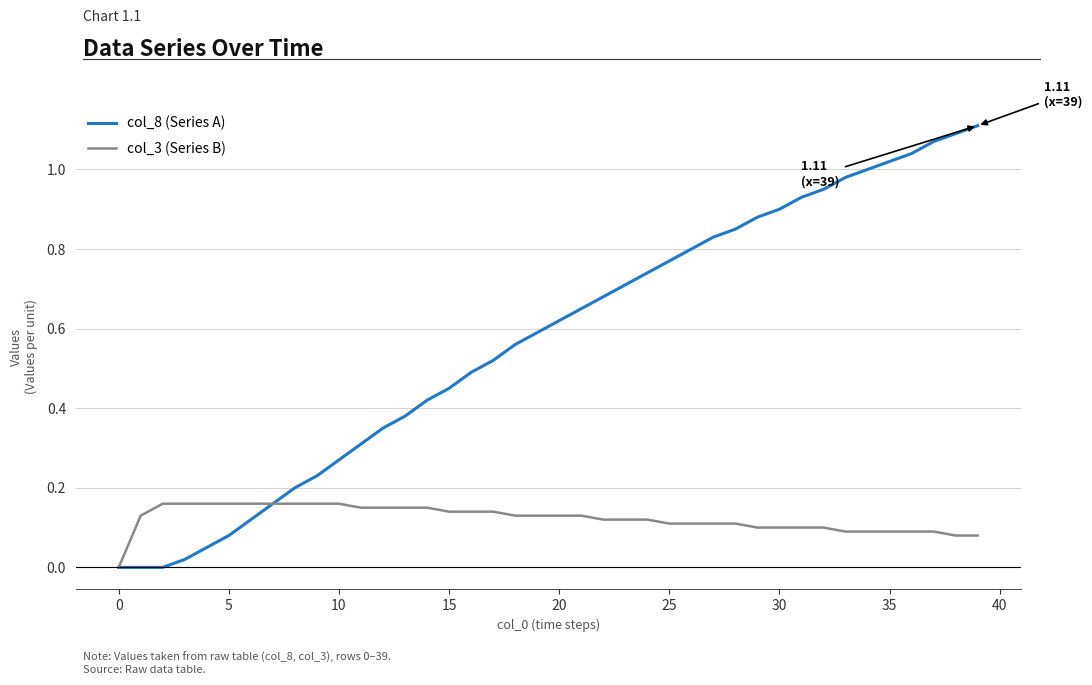

Which series has the largest range (max minus min)?

col_8 (Series A)